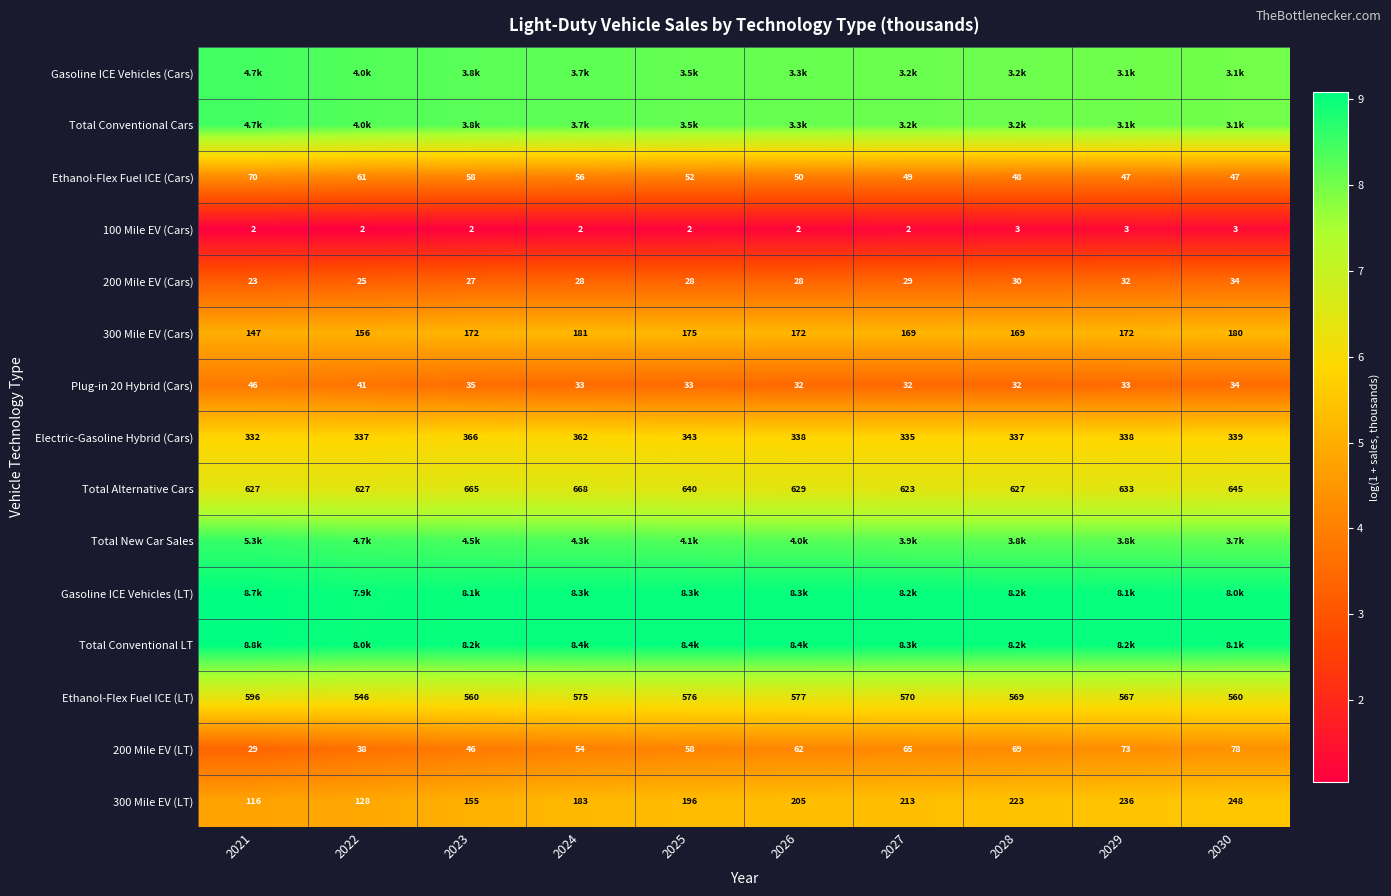

At how many categories does at least one series exceed 3?

10